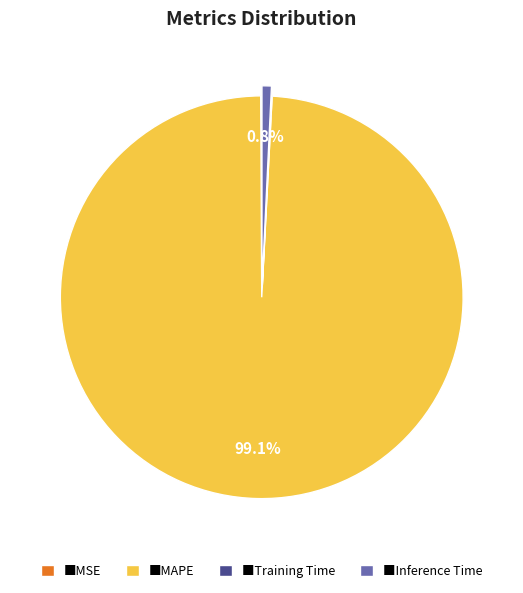

Is the sum of ■MAPE and ■Inference Time greater than half?

Yes